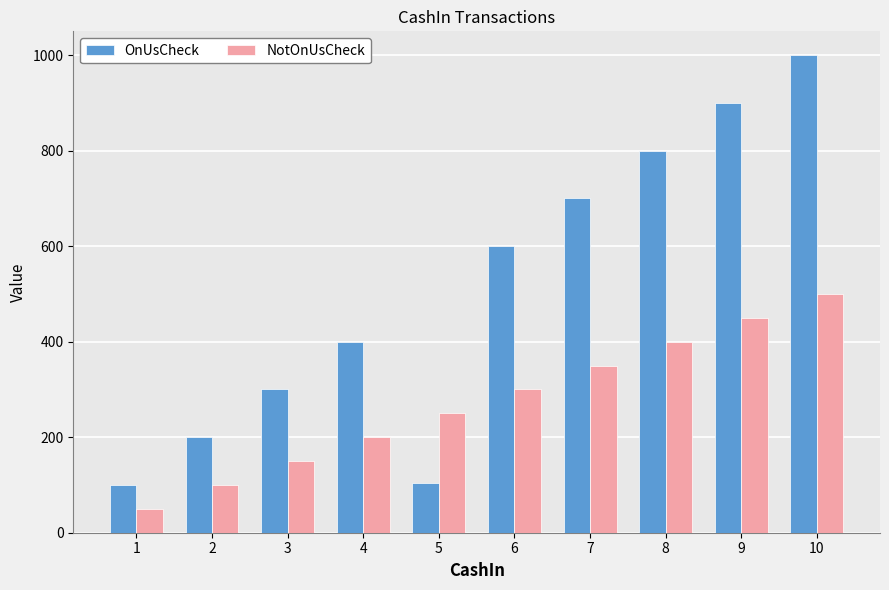

Rank the series by their average value, from highest to lowest.

OnUsCheck, NotOnUsCheck